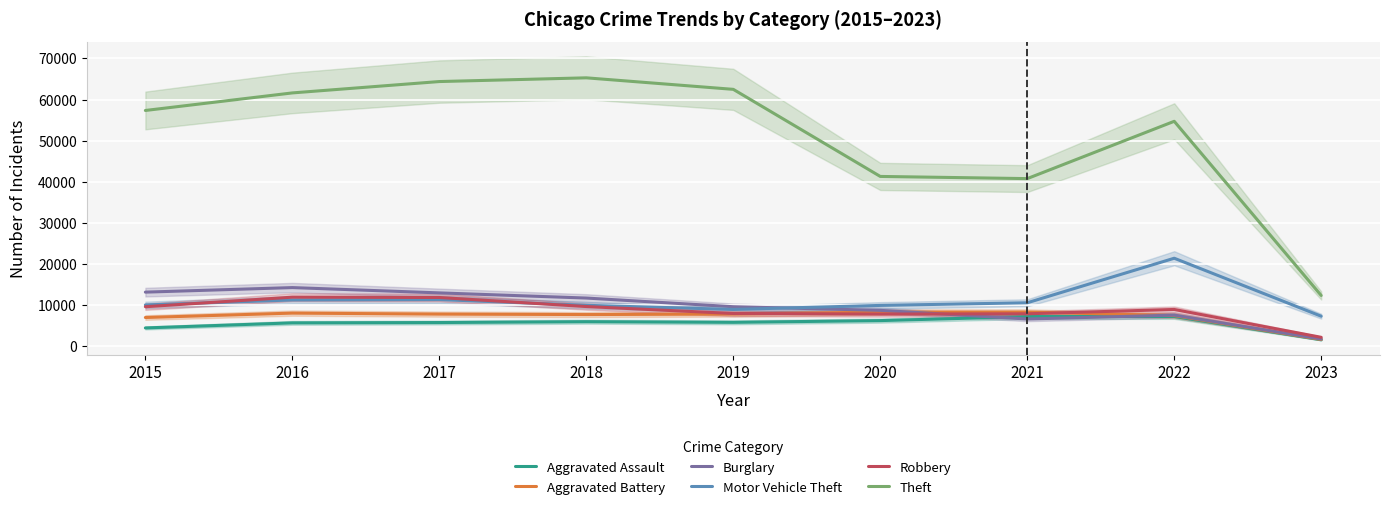

Which series changed the most between 2016 and 2020?

Theft